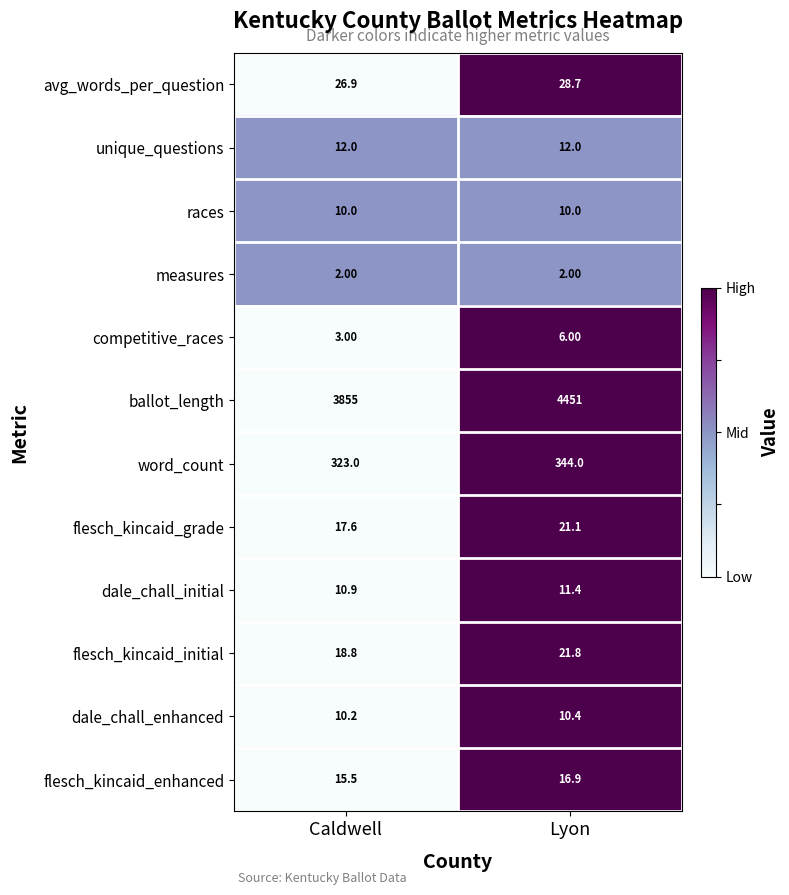

Rank the series by their maximum value, from lowest to highest.

measures, competitive_races, races, dale_chall_enhanced, dale_chall_initial, unique_questions, flesch_kincaid_enhanced, flesch_kincaid_grade, flesch_kincaid_initial, avg_words_per_question, word_count, ballot_length